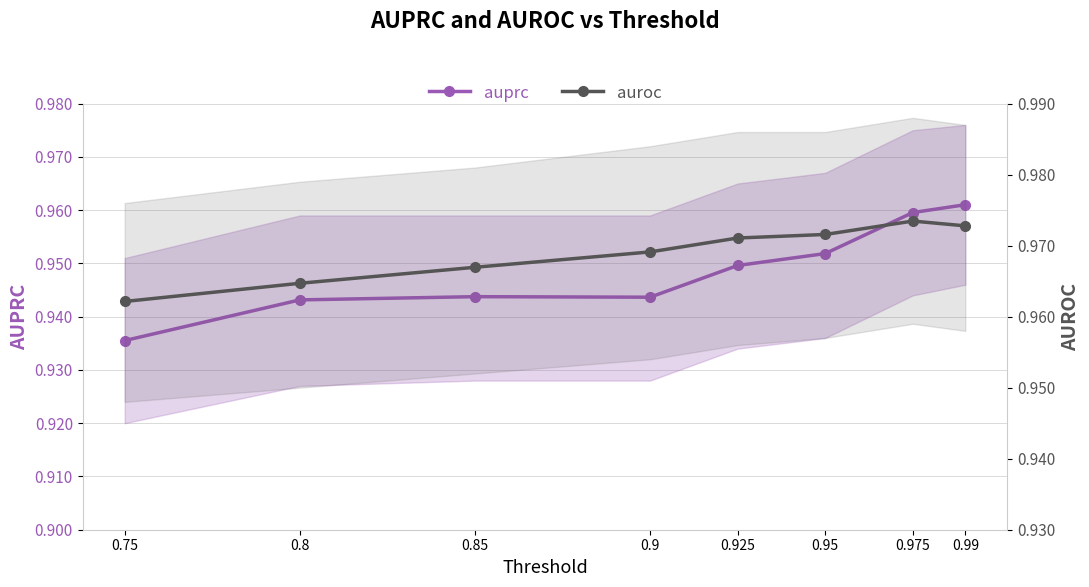

True or false: auprc has more than 2 points higher than both neighbors.

False